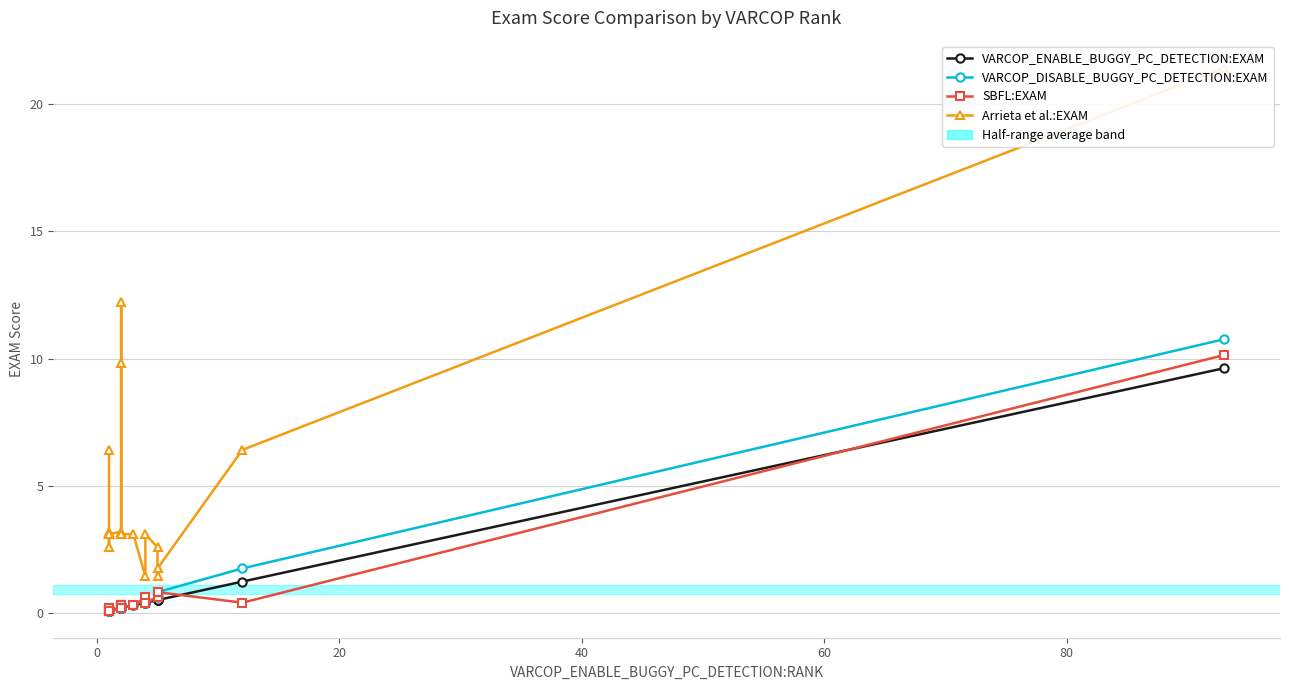

What is the difference between the second highest and minimum values in the SBFL:EXAM series?

0.7